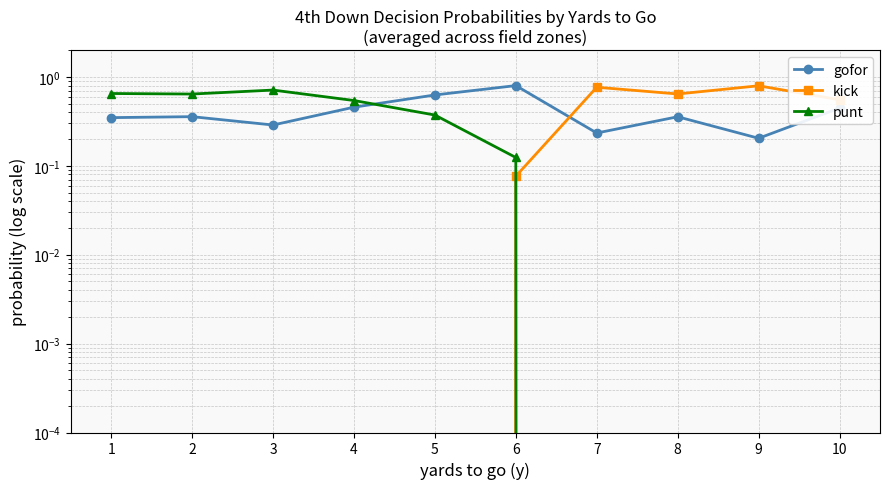

In punt, how many points are higher than both neighbors (excluding endpoints)?

1